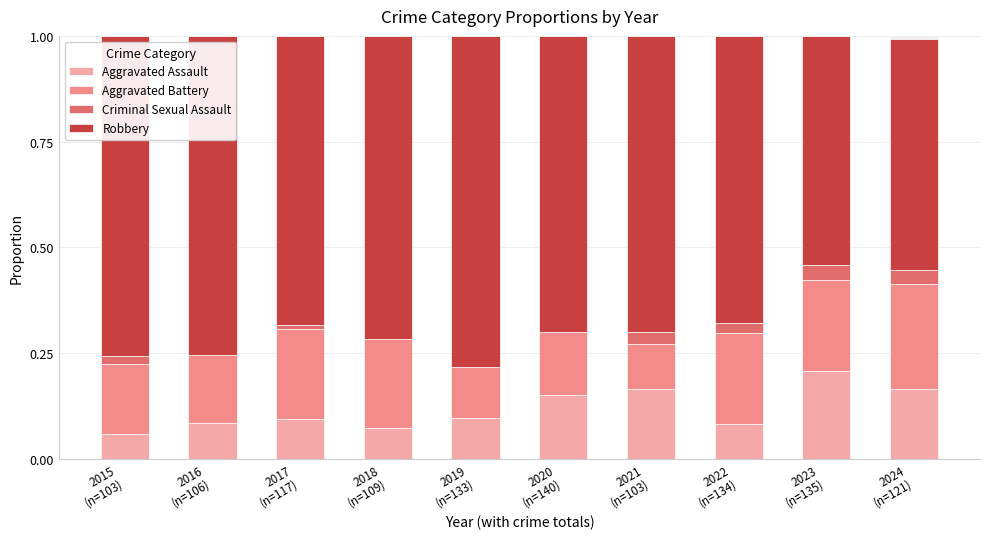

What is the value of the Aggravated Battery bar at the 7th from the left?

0.1